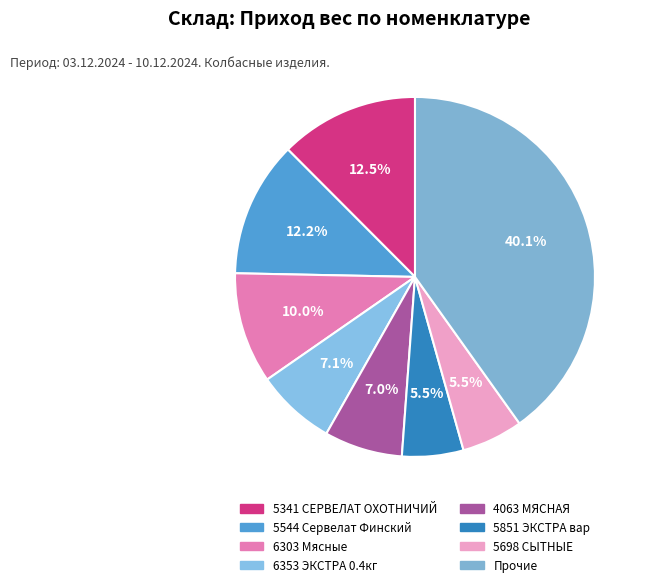

How many segments does this pie chart have?

8